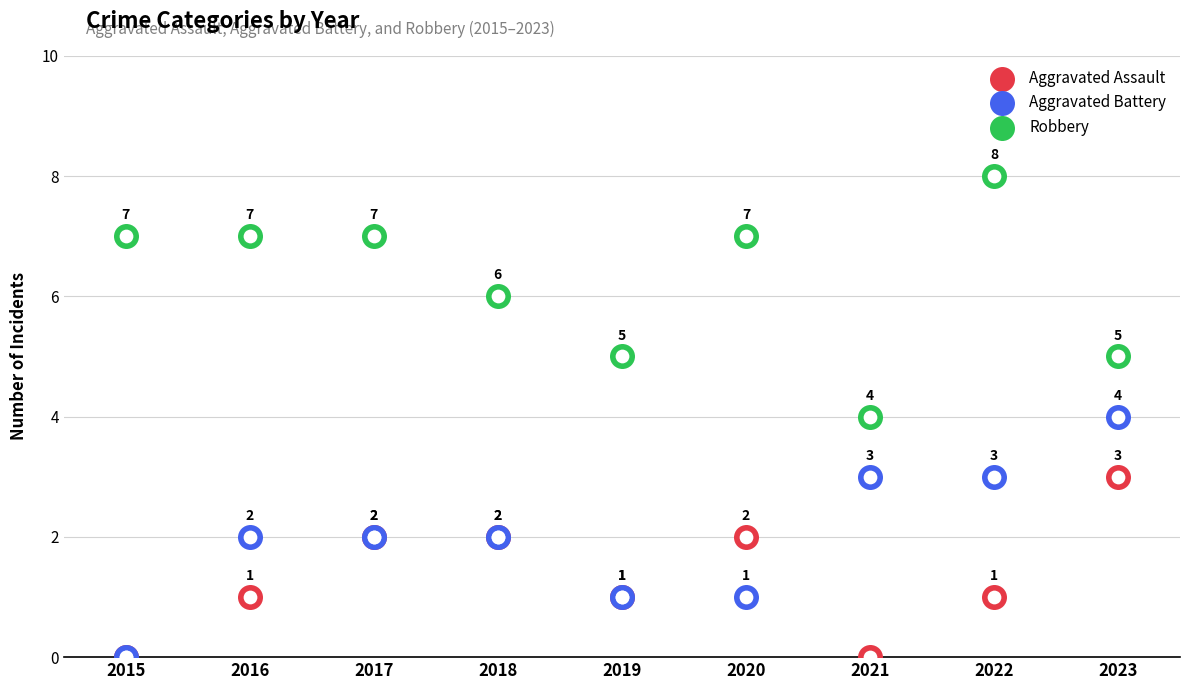

Which series has the widest spread of Y values?

Aggravated Battery